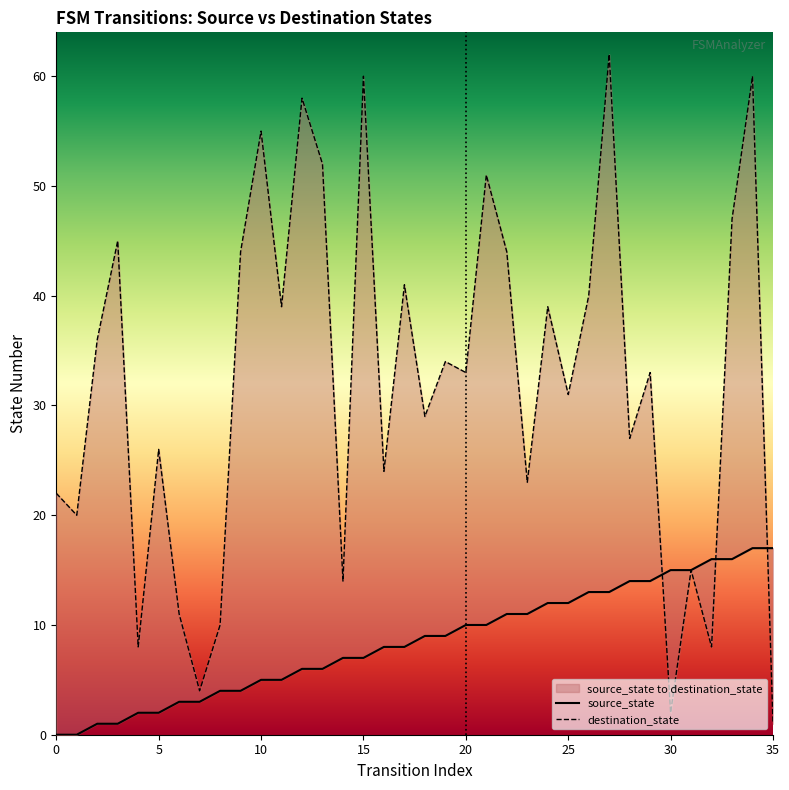

Rank the series at 21 from lowest to highest value.

source_state, destination_state